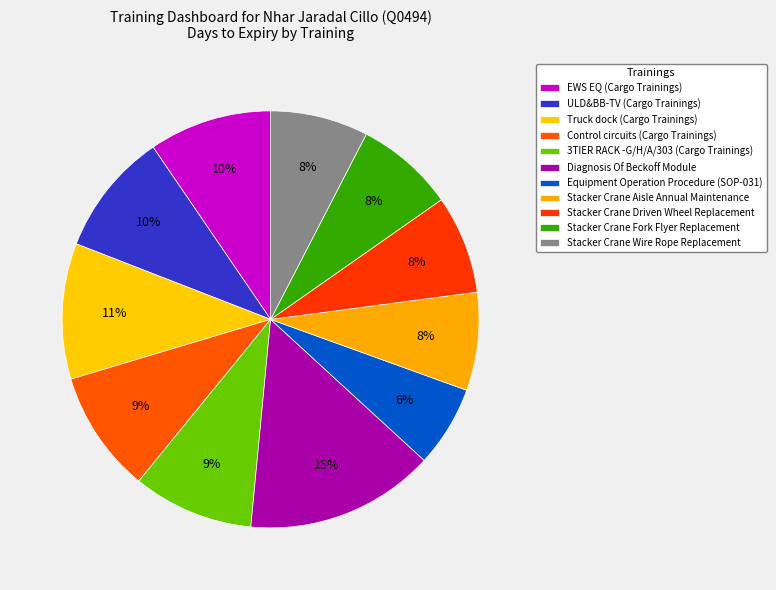

Which slice is the largest?

Diagnosis Of Beckoff Module